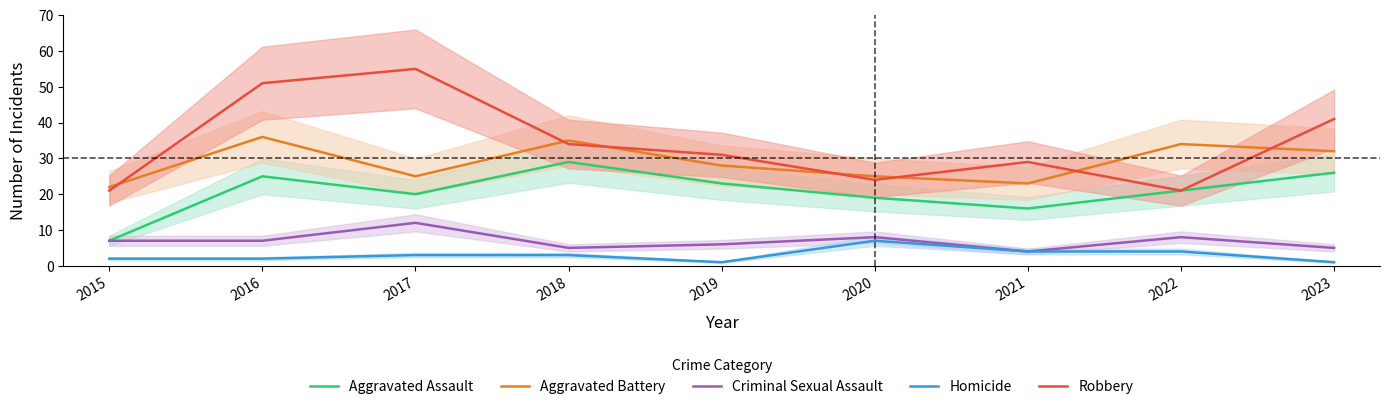

Reading left to right, transcribe all the data shown in this chart.

Aggravated Assault: 7	25	20	29	23	19	16	21	26
Aggravated Battery: 22	36	25	35	28	25	23	34	32
Criminal Sexual Assault: 7	7	12	5	6	8	4	8	5
Homicide: 2	2	3	3	1	7	4	4	1
Robbery: 21	51	55	34	31	24	29	21	41